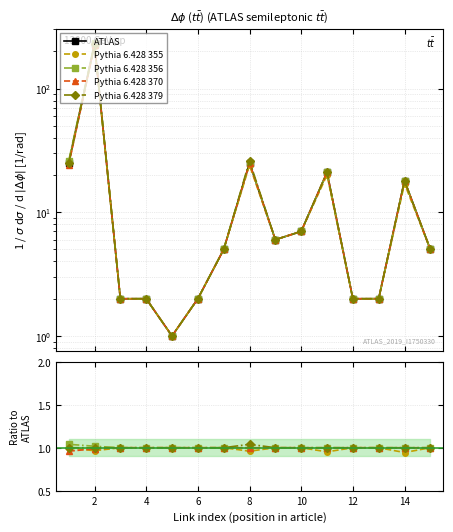

Which series changed the most between 4 and 12?

ATLAS